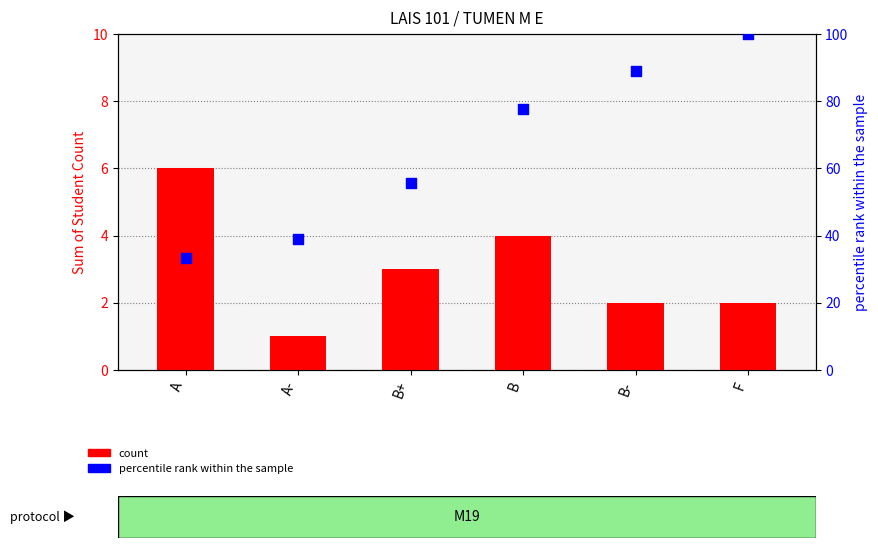

Which series has the largest total across all categories?

percentile rank within the sample